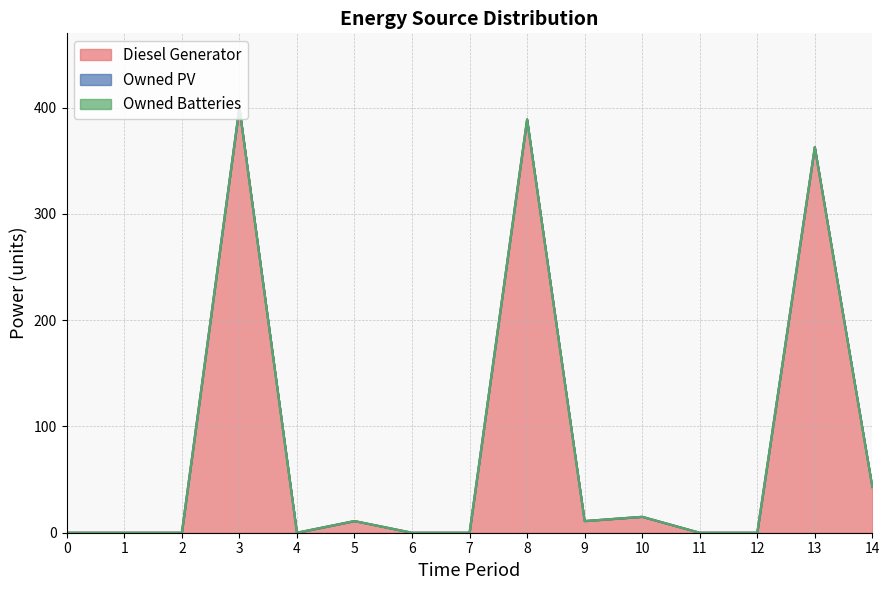

The Diesel Generator series shows 10 at 10. True or false?

False